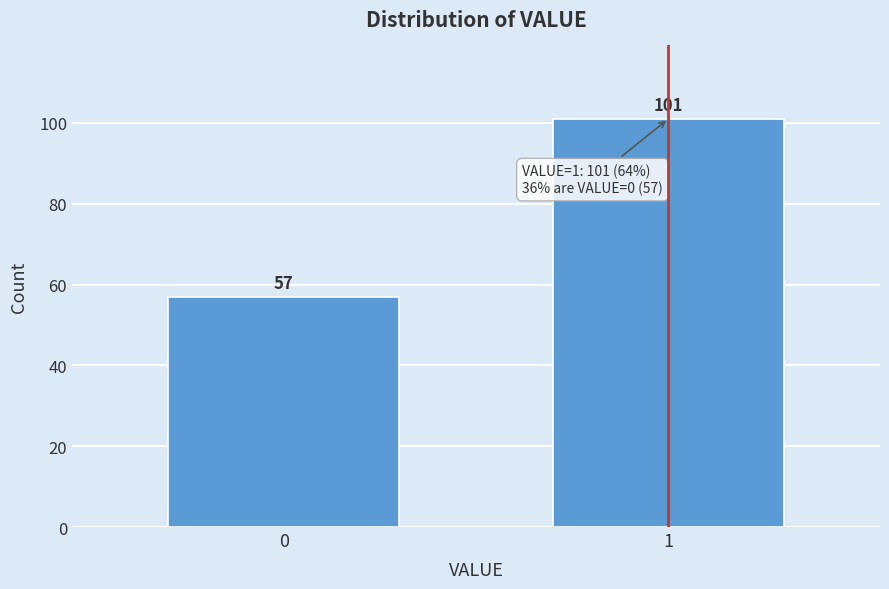

Reading left to right, what are all the values shown in this chart?

0=57	1=101